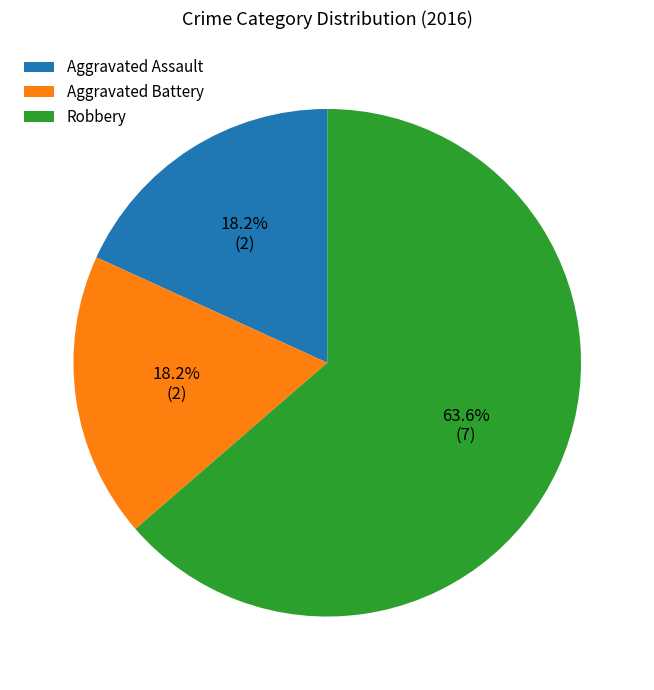

Does any single category account for the majority?

Yes